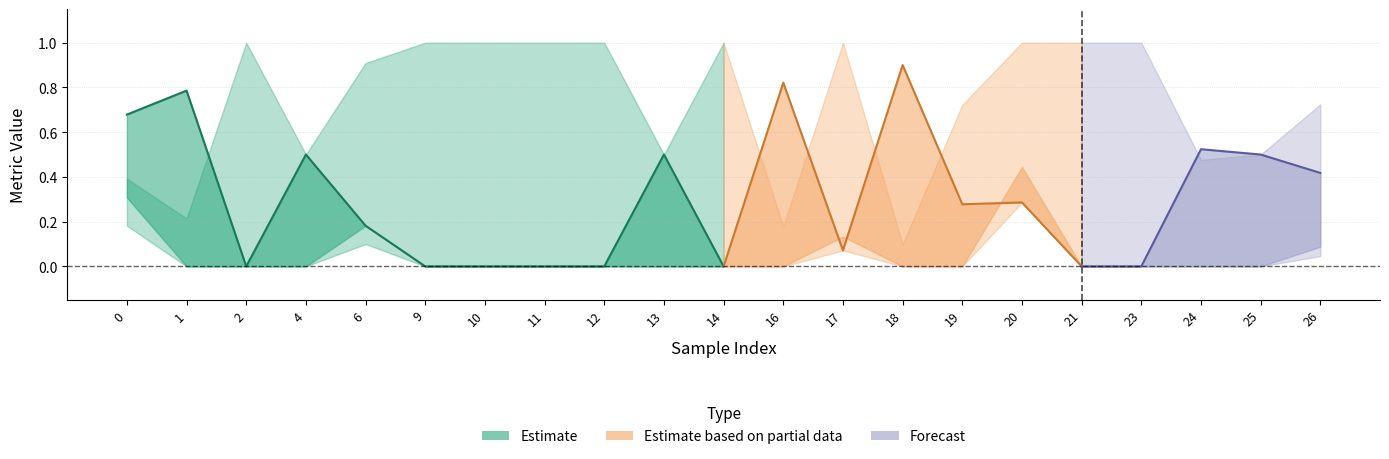

Is it true that accuracy equals 0.8 at 16?

True